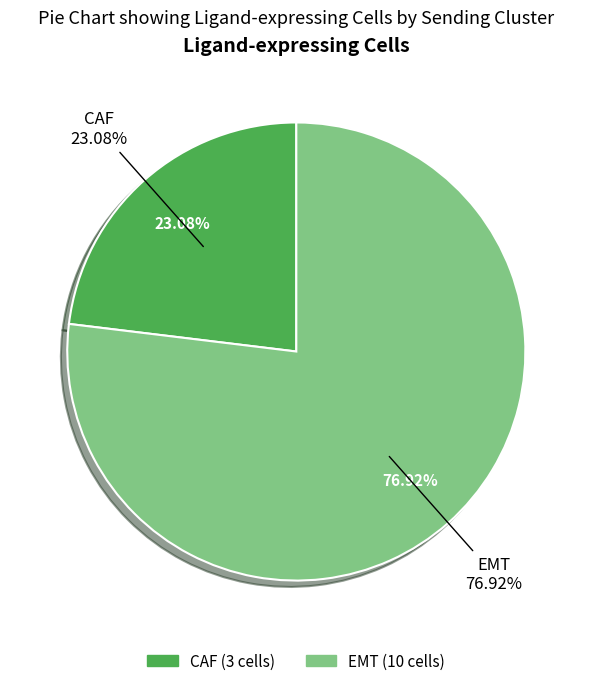

Is there any slice that represents more than half of the pie?

Yes